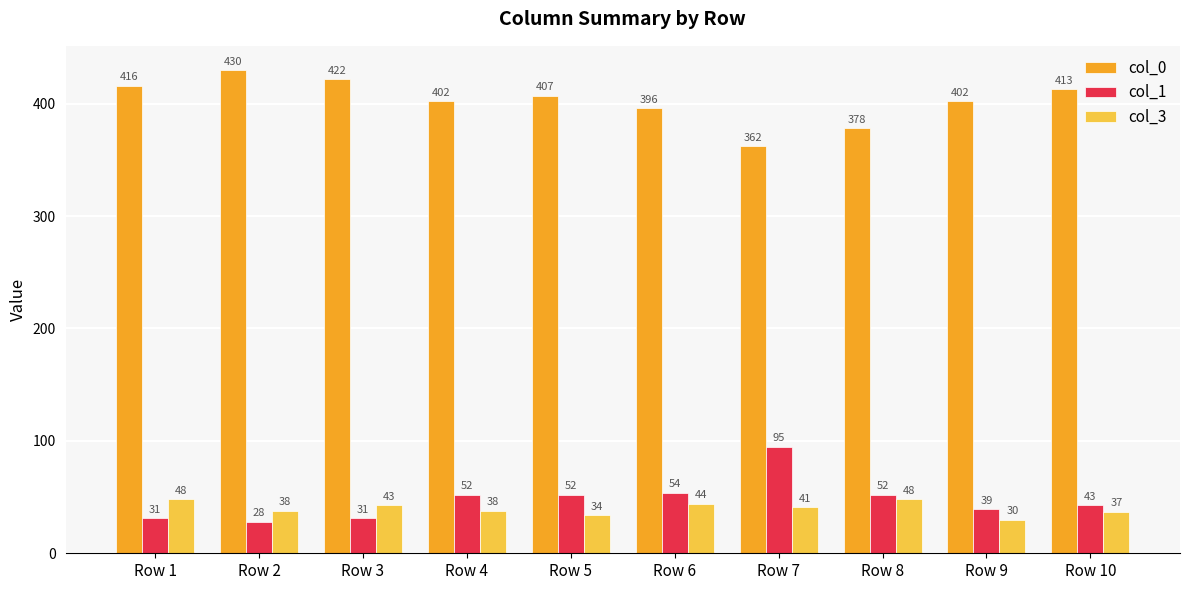

How many series are shown in this chart?

3